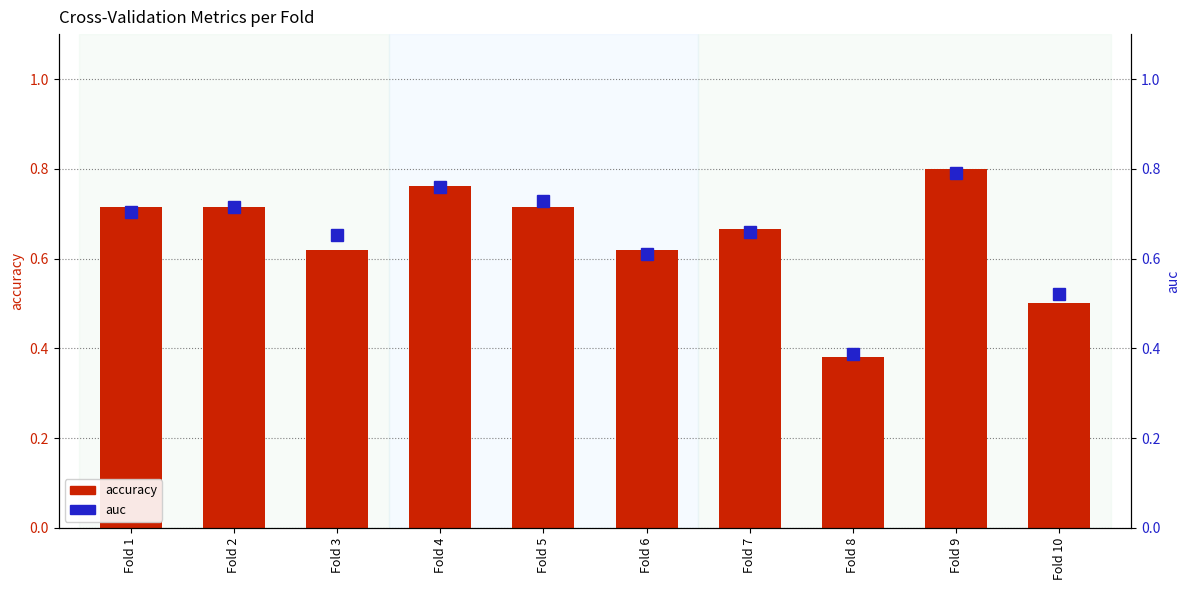

What is the difference between the maximum and minimum values in the accuracy series?

0.4